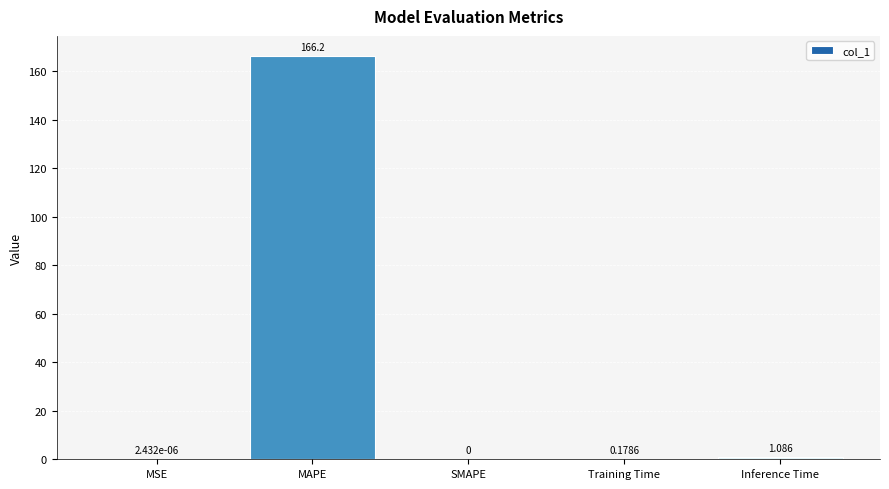

Which has a higher value, MAPE or MSE?

MAPE